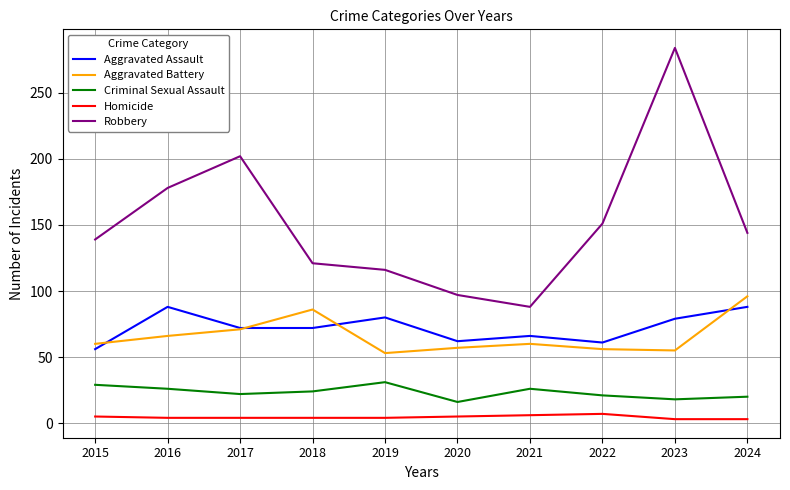

Which series has the widest spread of values?

Robbery